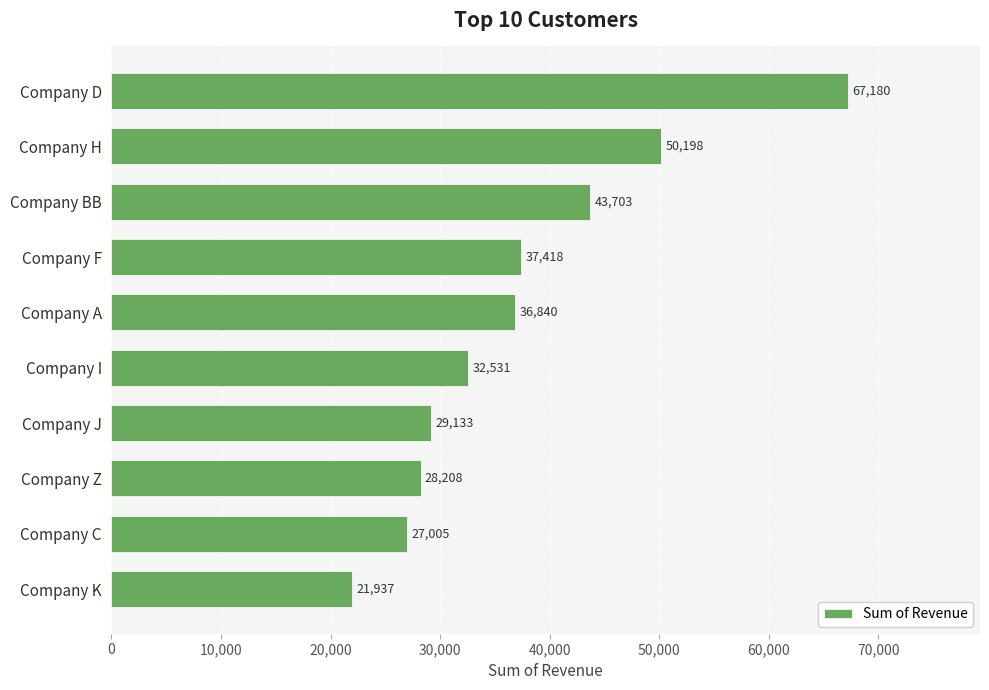

What is the difference between the maximum and second lowest values?

40175.1